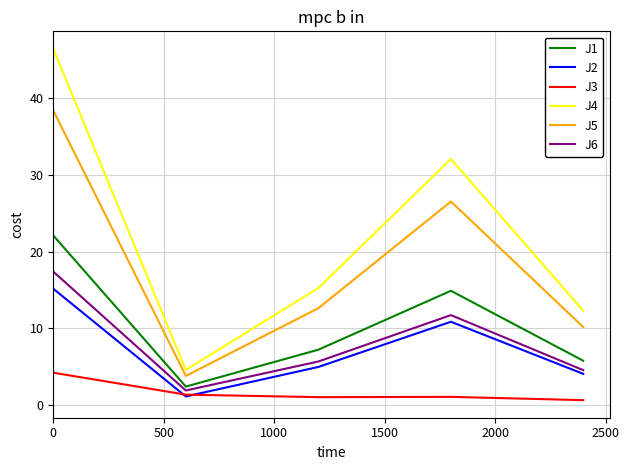

What is the lowest value of the J1 series?

2.4